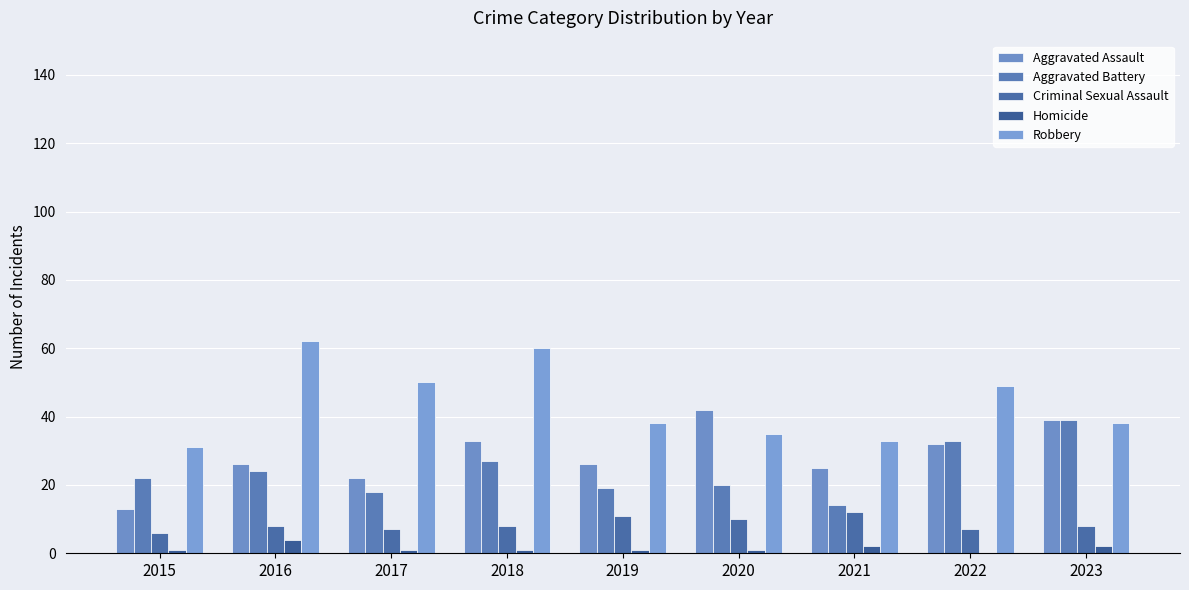

Count the number of categories in the chart.

9